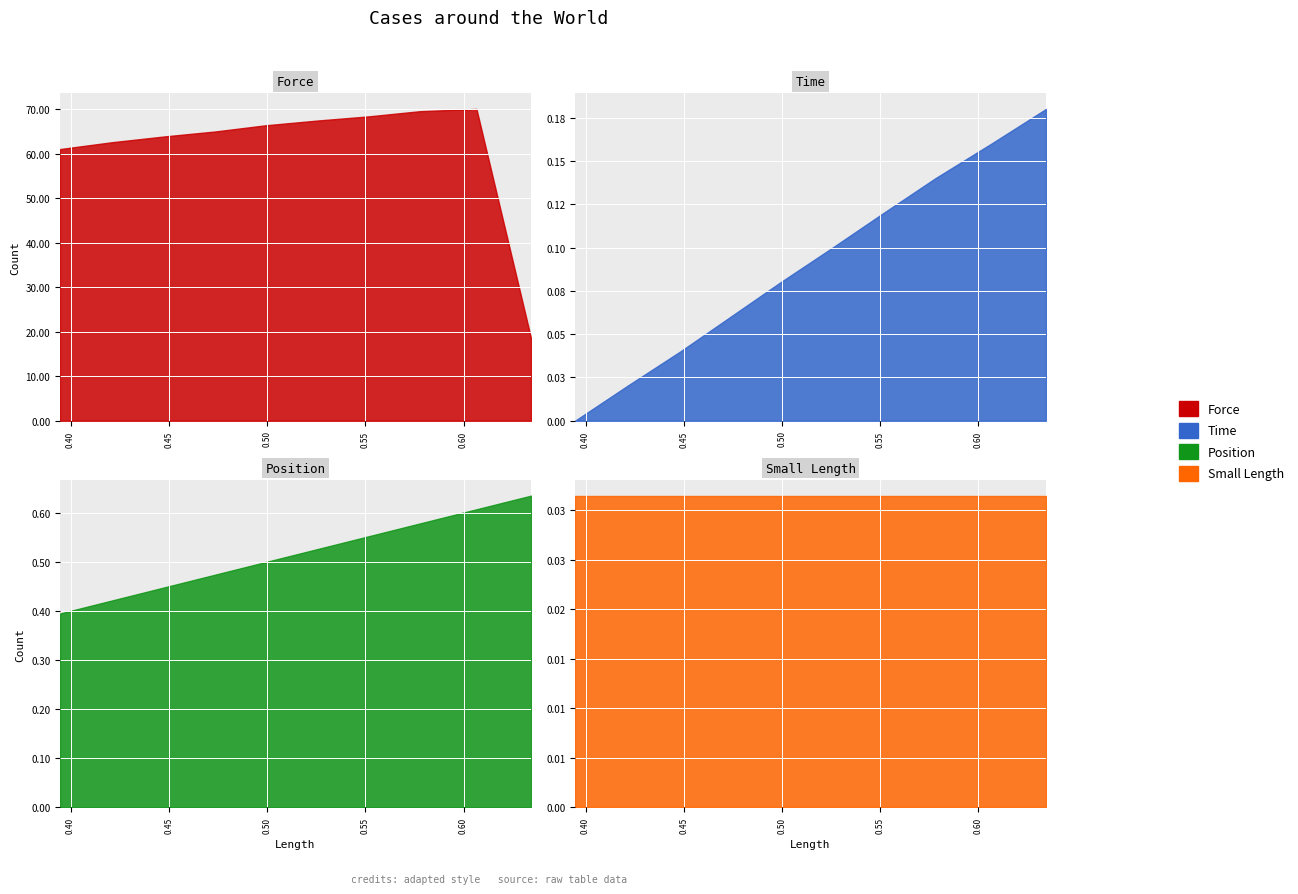

True or false: Force and Small Length intersect in this chart.

False